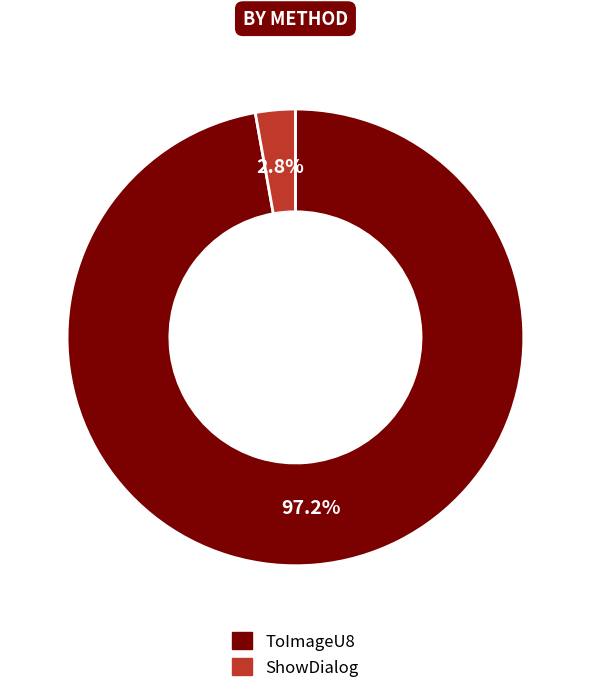

What is the smallest slice in the pie chart?

ShowDialog